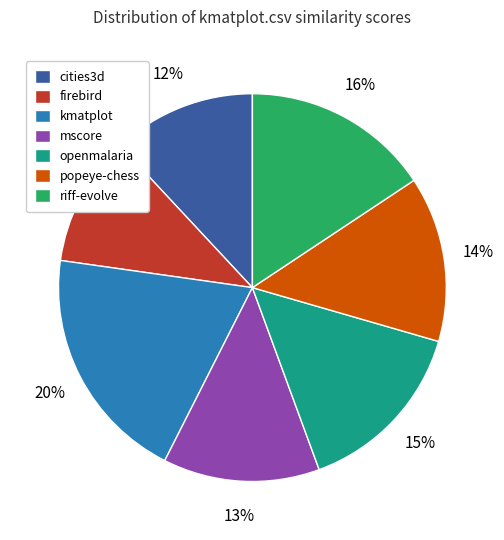

To the nearest percent, what is the difference between the largest and smallest slice percentages?

9%